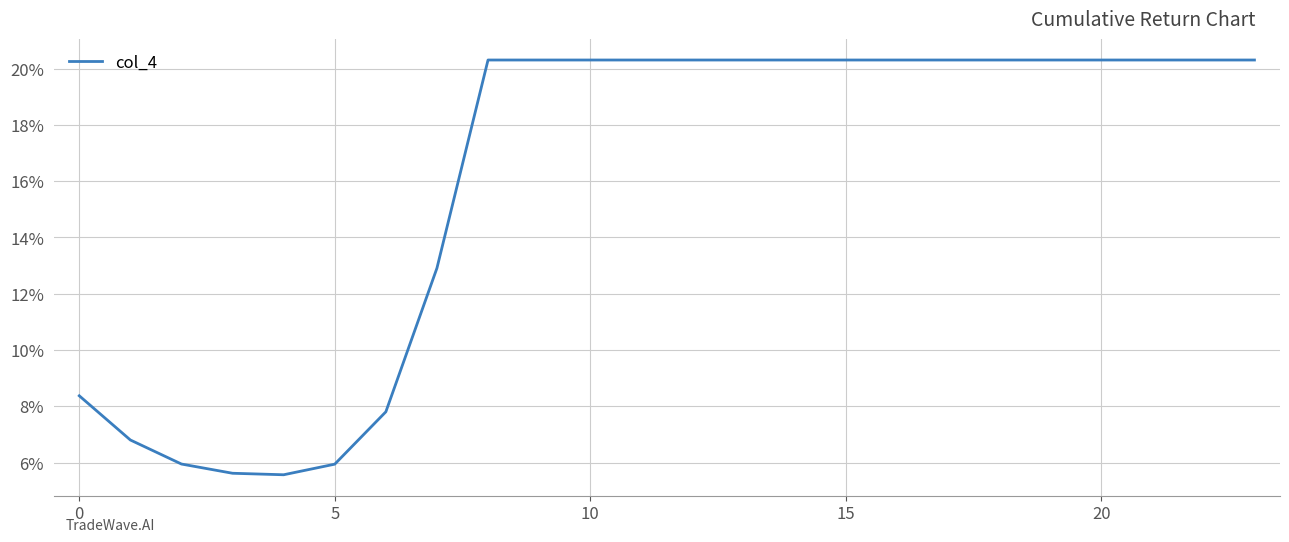

What is the maximum value shown in the chart?

20.3